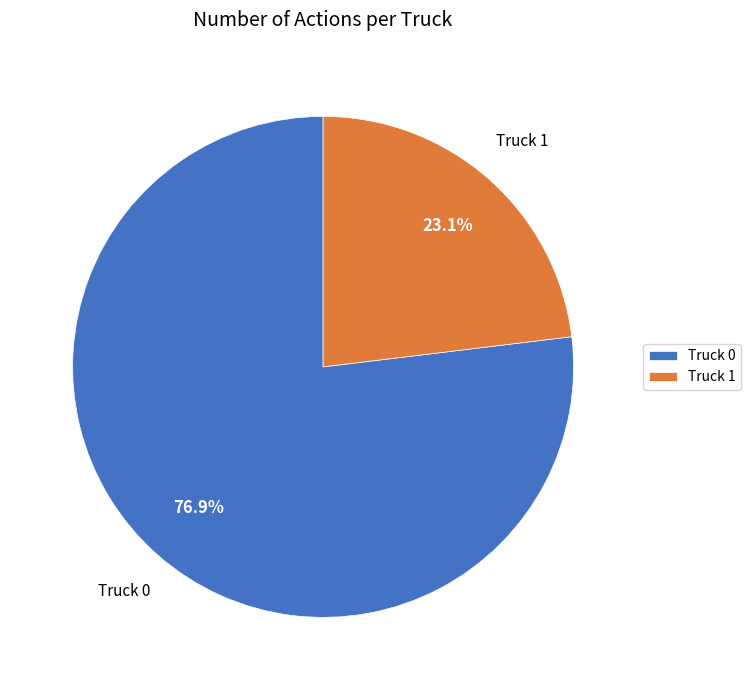

Rank the categories by value from lowest to highest.

Truck 1, Truck 0